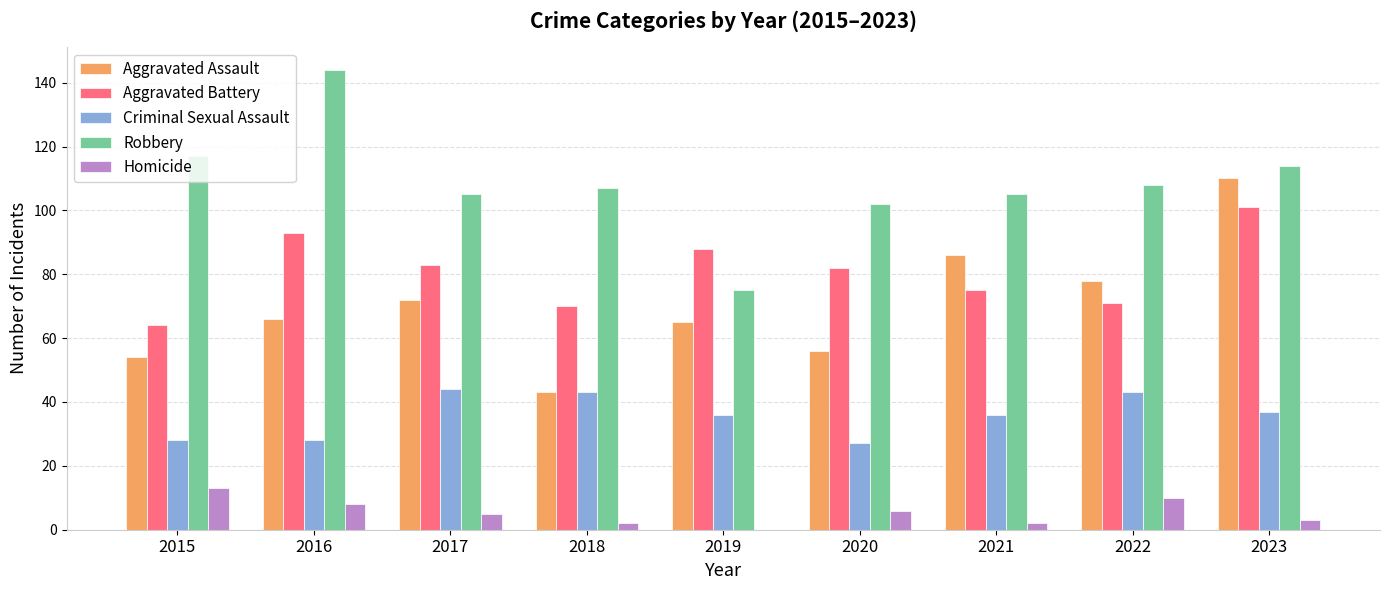

What are all the series names shown in the legend?

Aggravated Assault, Aggravated Battery, Criminal Sexual Assault, Robbery, Homicide